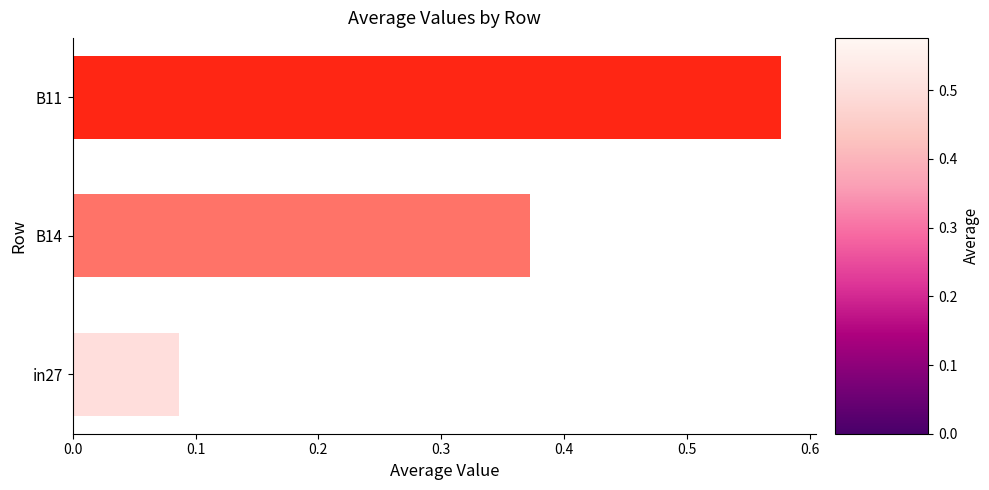

What is the average value?

0.3